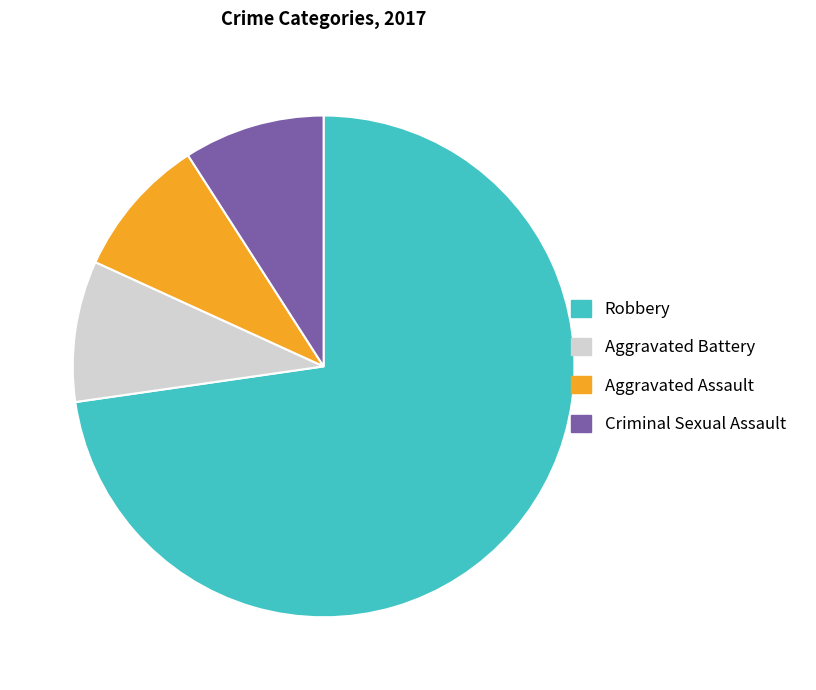

Is the sum of Aggravated Assault and Criminal Sexual Assault greater than half?

No